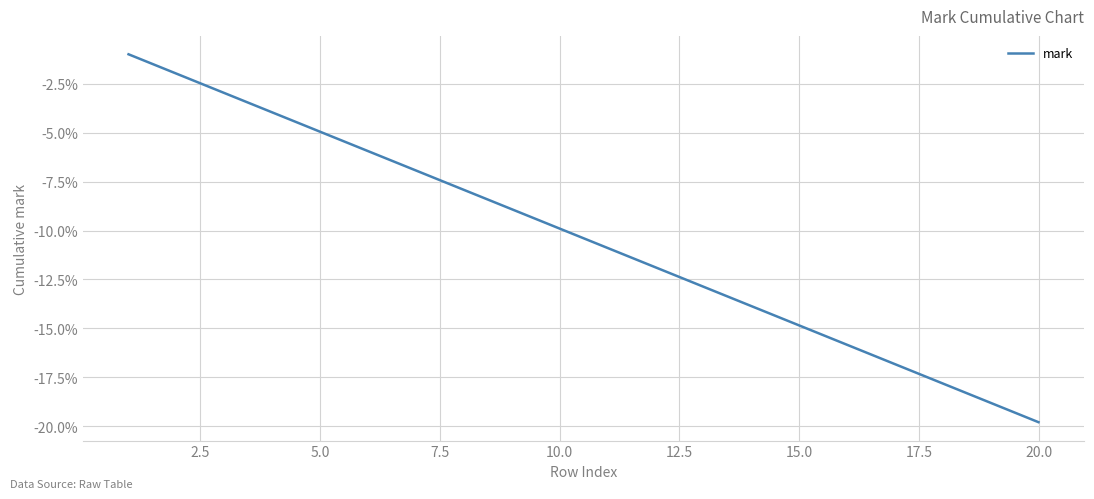

What is the difference between the maximum and minimum values?

18.8